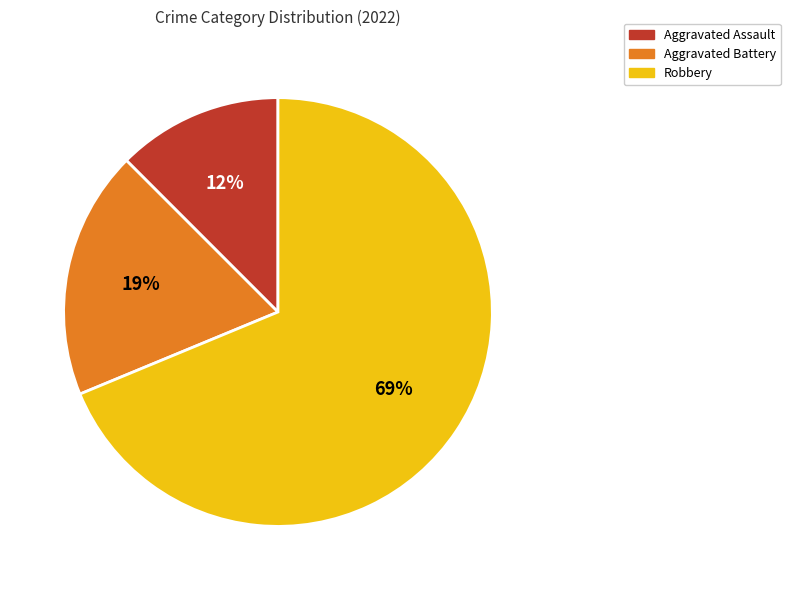

Which category has the smallest portion of the pie?

Aggravated Assault